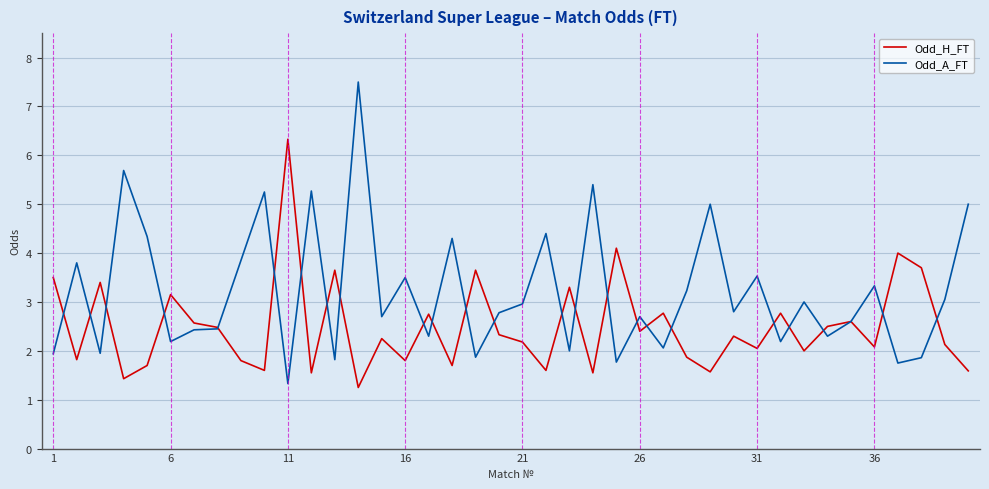

Which series has the widest spread of values?

Odd_A_FT